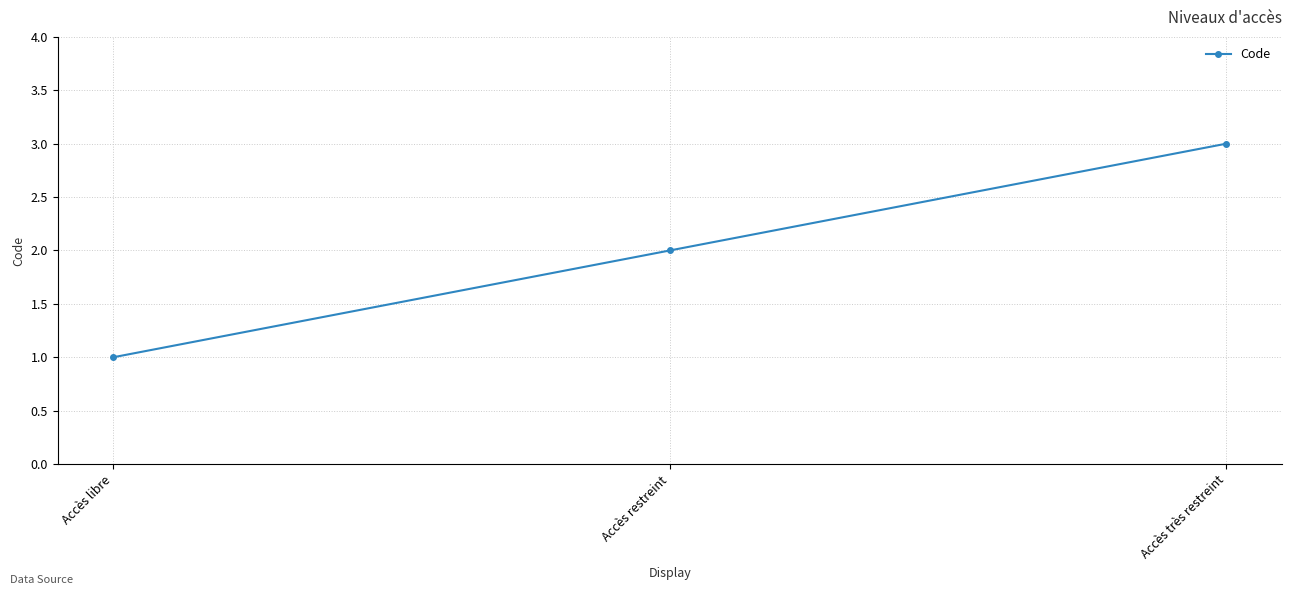

The value at Accès restreint is 2. True or false?

True